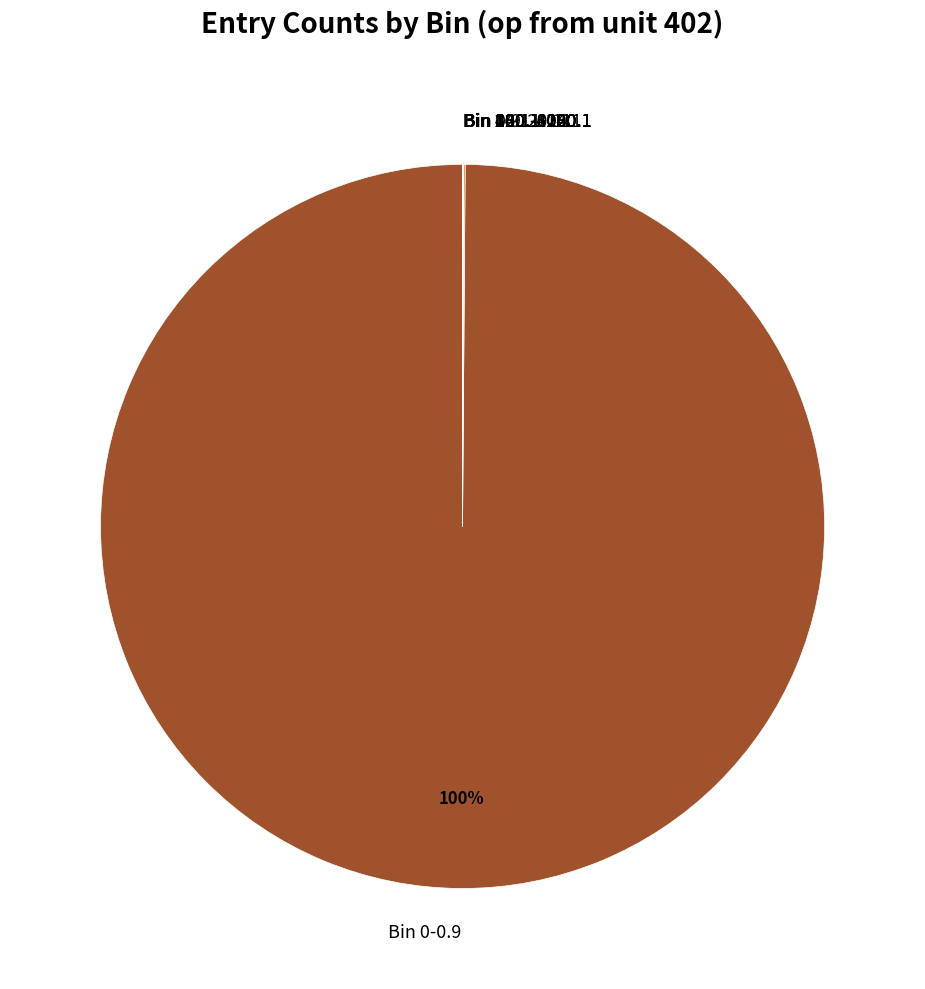

Is there a majority slice in this chart?

Yes